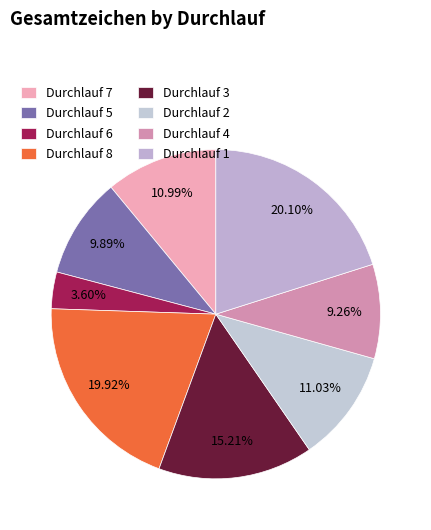

How many slices are in this pie chart?

8